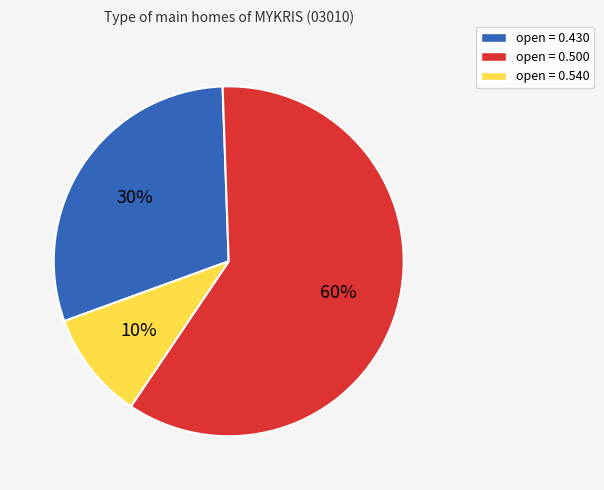

Do open = 0.430 and open = 0.540 together represent more than half of the pie?

No